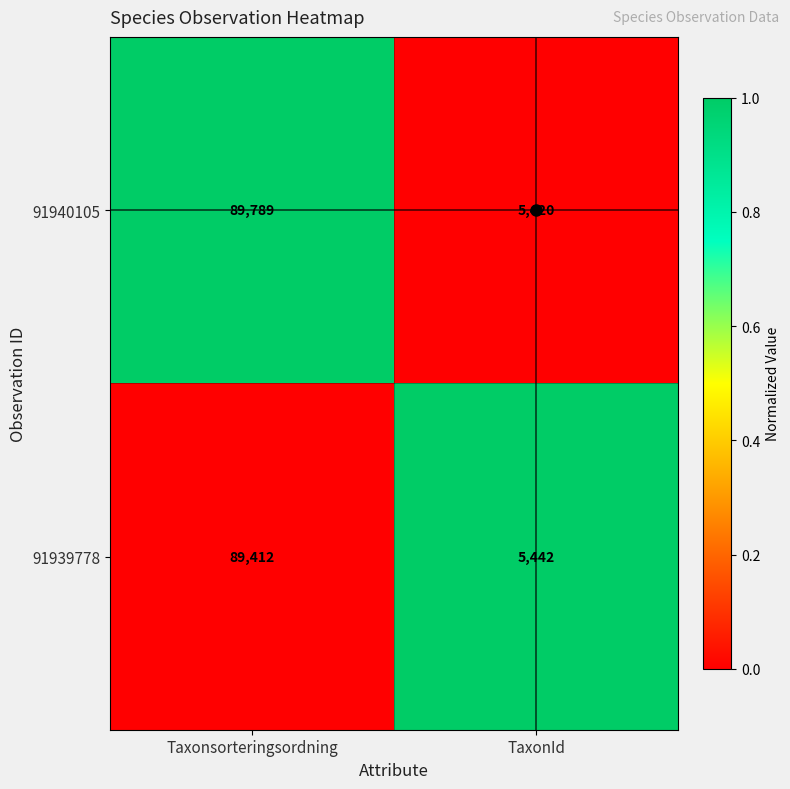

What is the approximate value of 91940105 at Taxonsorteringsordning, to the nearest 100?

89800